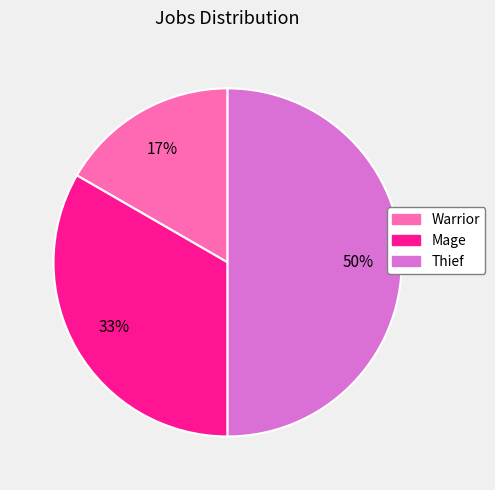

Rank the categories by value from lowest to highest.

Warrior, Mage, Thief